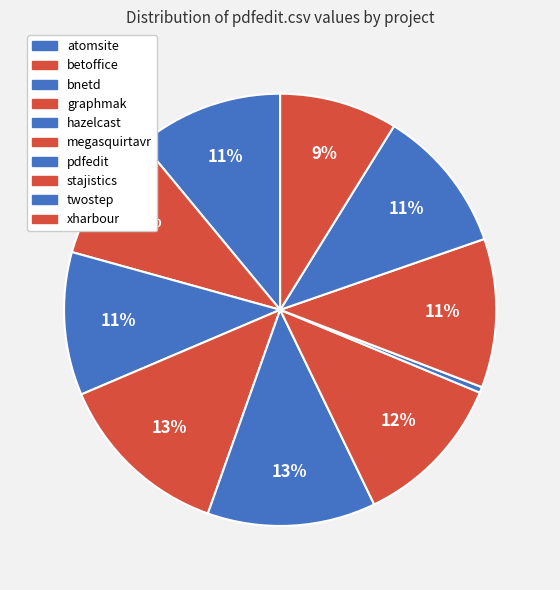

Is there any slice that represents more than half of the pie?

No